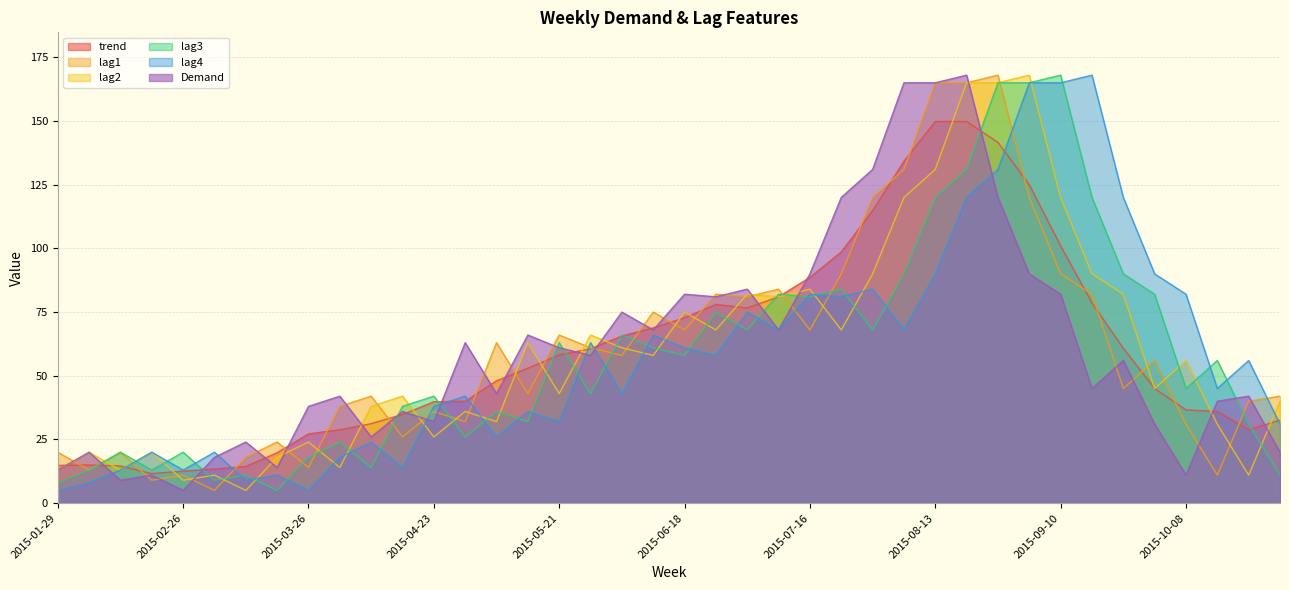

What is the spread (max minus min) of values at 2015-04-02?

28.0